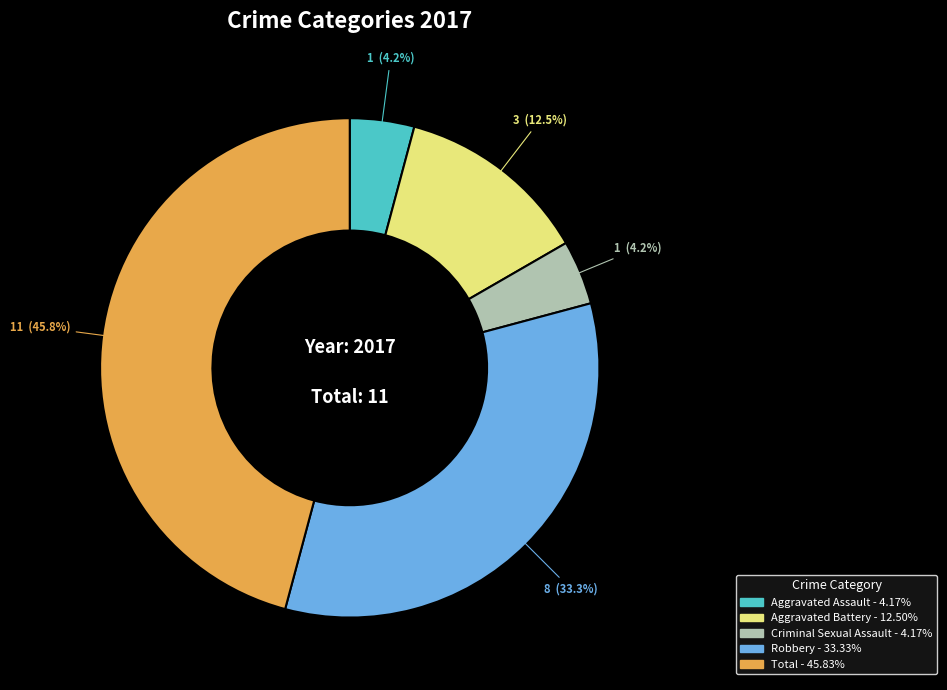

How many segments does this pie chart have?

5